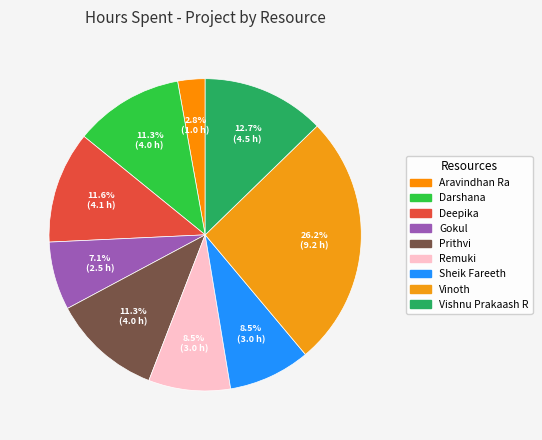

What percentage is NOT represented by Aravindhan Ra?

97.2%